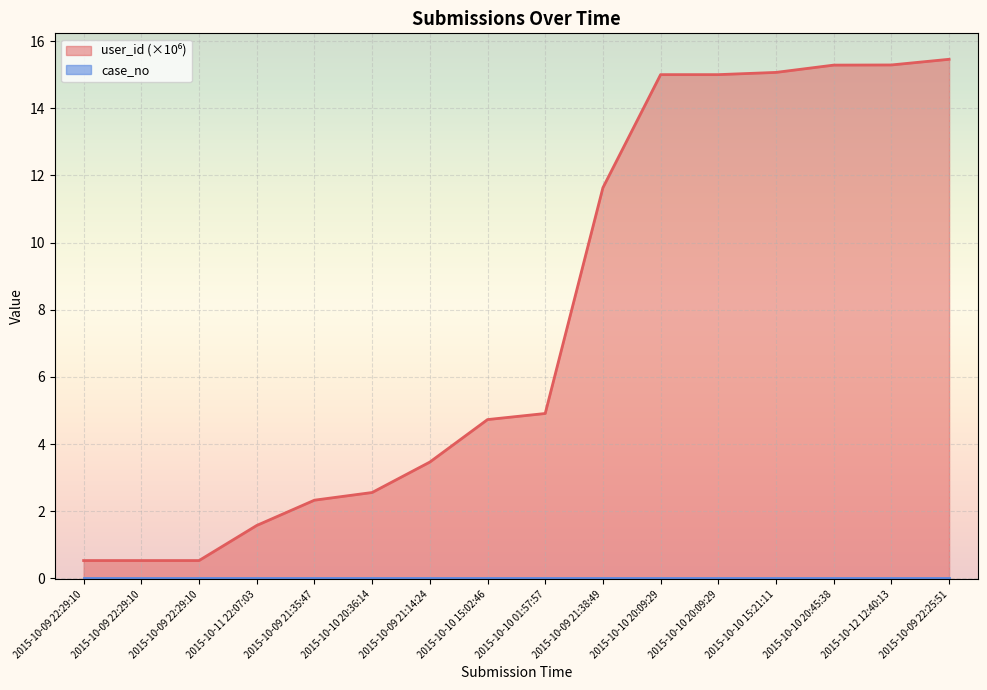

At which label does the data first exceed 4?

2015-10-10 15:02:46